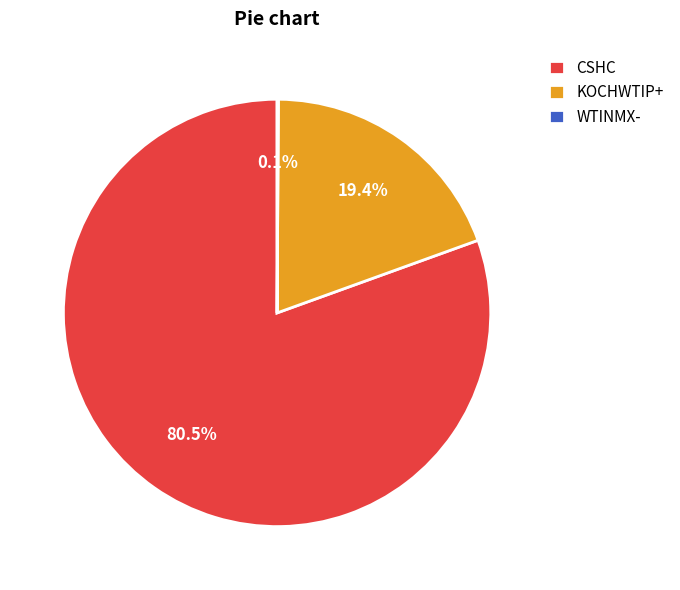

To the nearest percent, what is the difference between the largest and smallest slice percentages?

80%